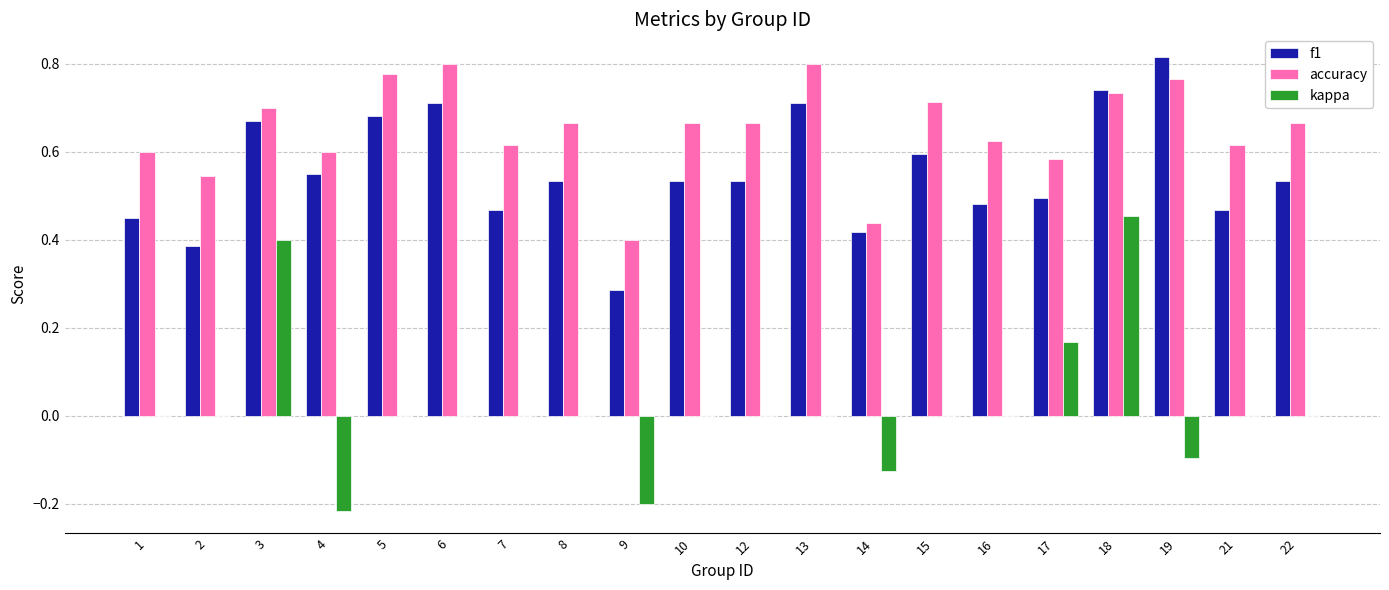

What is the total value across all series at 2?

0.9